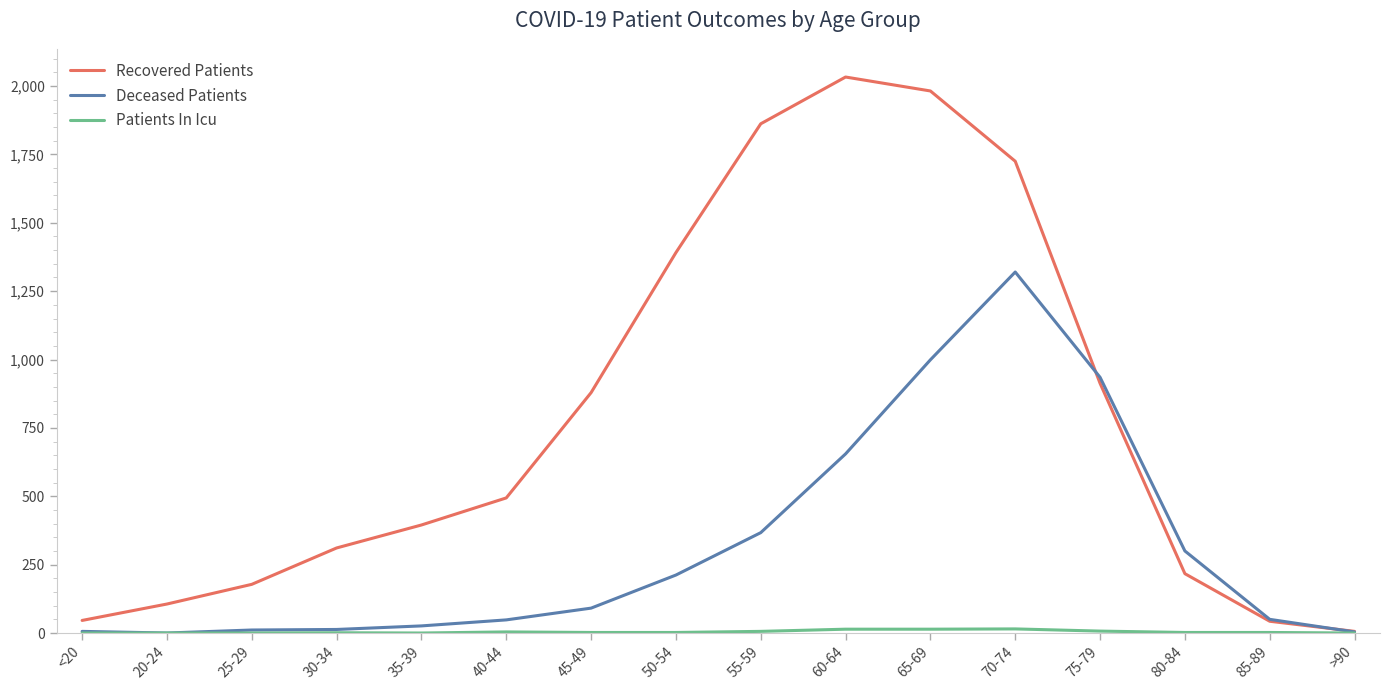

What is the difference between the highest and lowest values at 30-34?

310